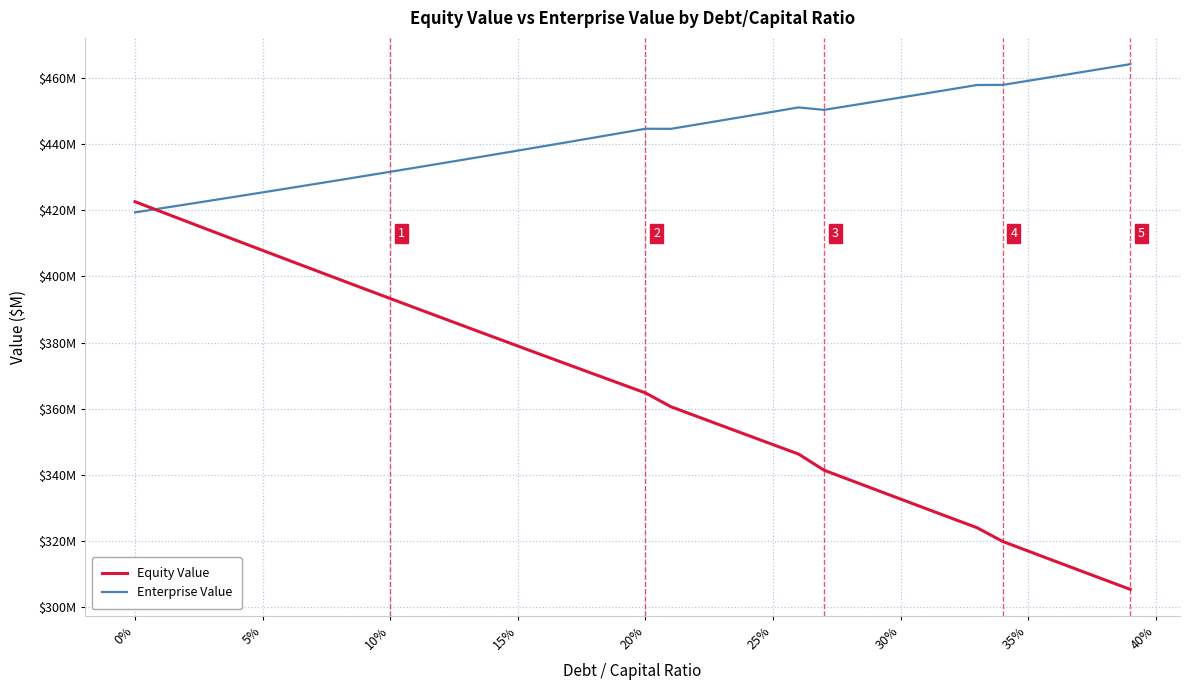

Which series has the widest spread of values?

Equity Value